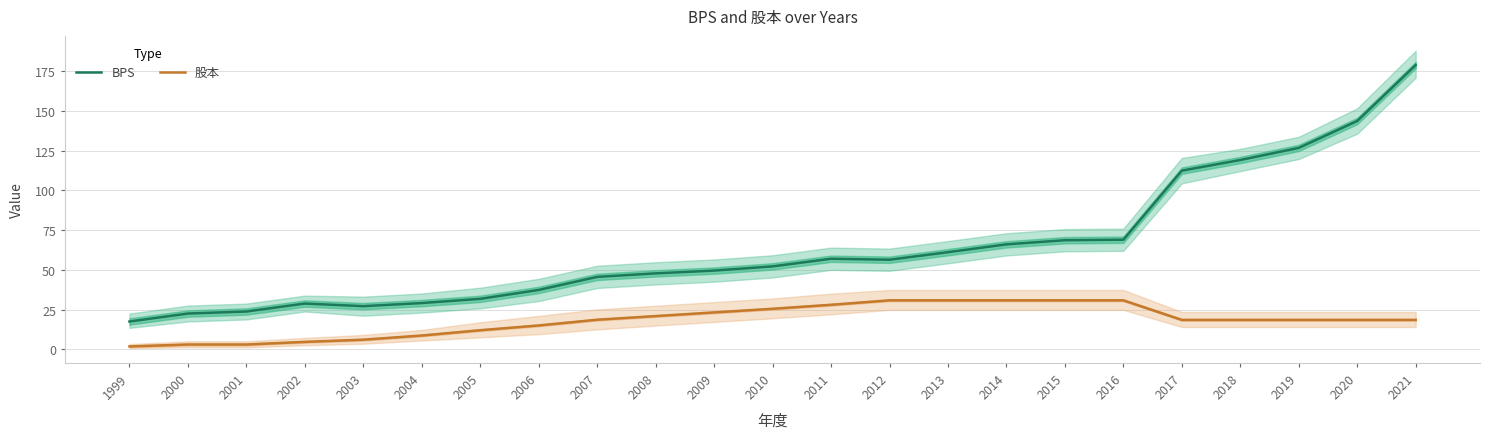

Rank the series by their maximum value, from highest to lowest.

BPS, 股本